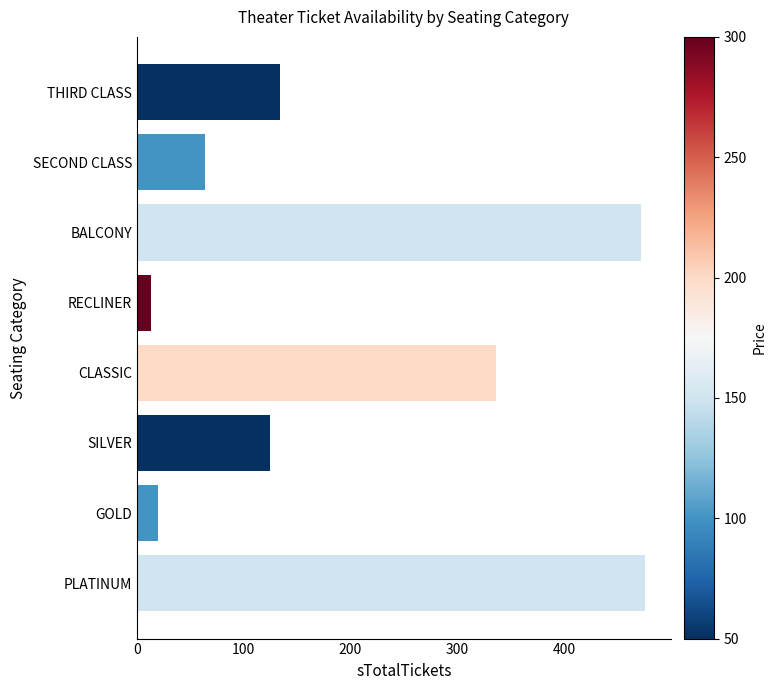

What is the difference between the second highest and second lowest values?

452